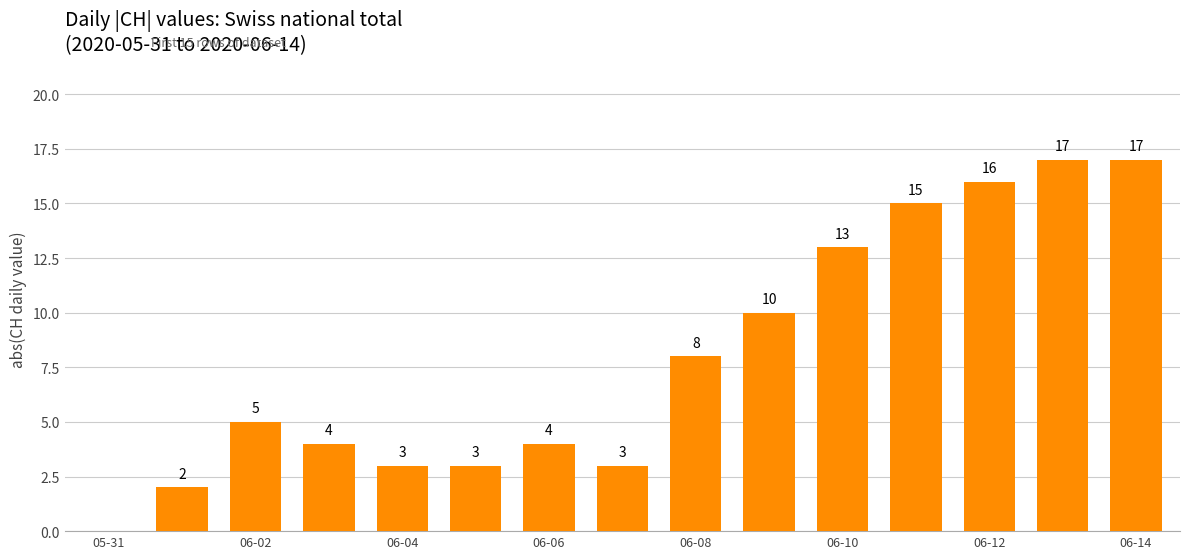

Are the bars horizontal?

No